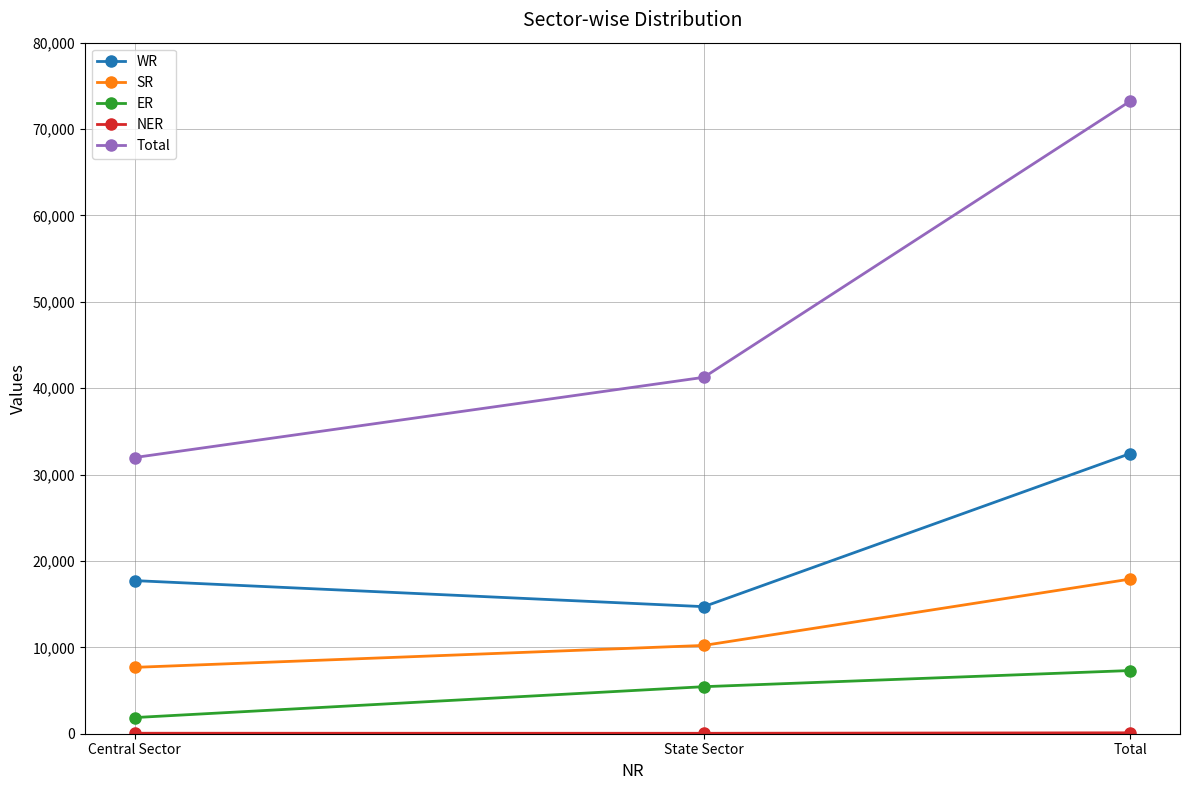

Which series changed the most between Central Sector and Total?

Total